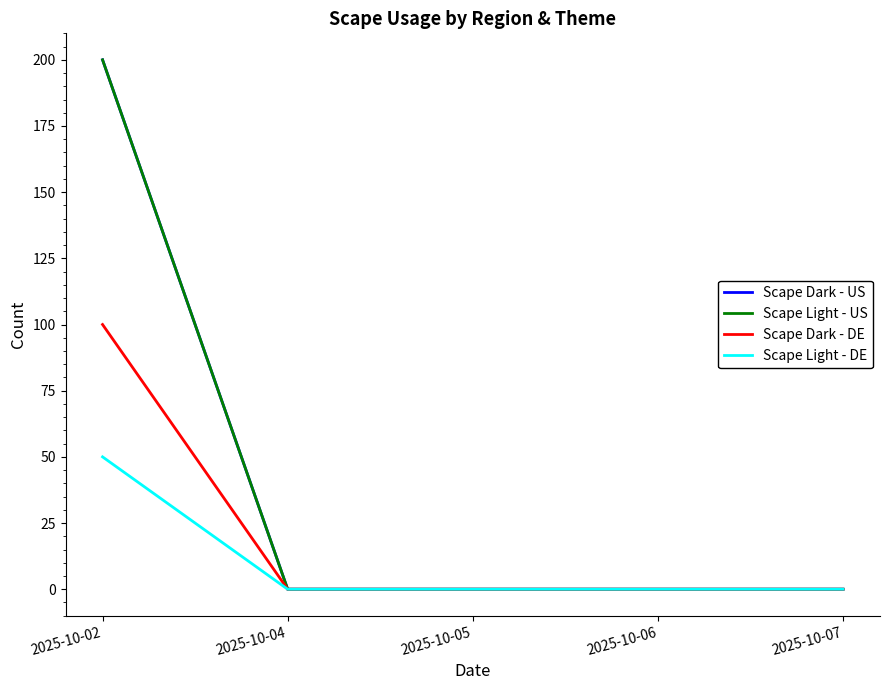

True or false: Scape Light - DE and Scape Dark - DE intersect in this chart.

False